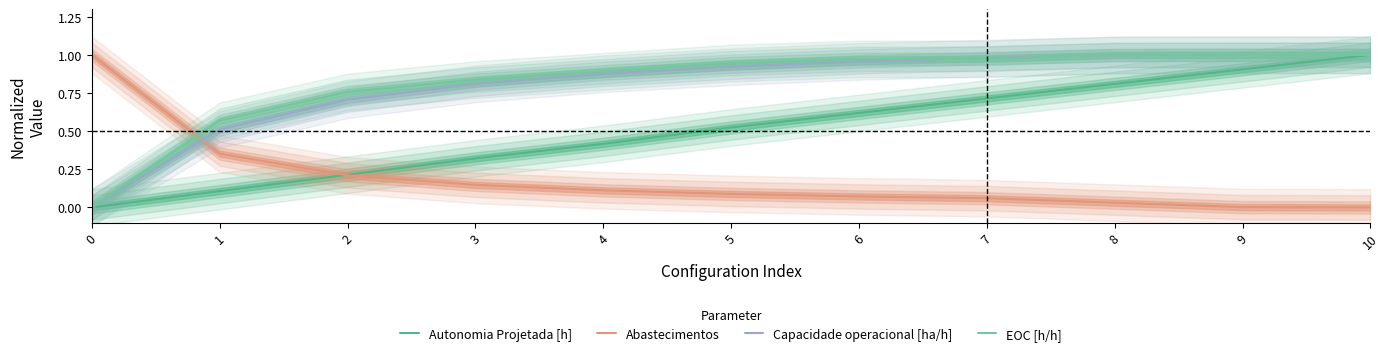

Which series has the largest total across all categories?

EOC [h/h]